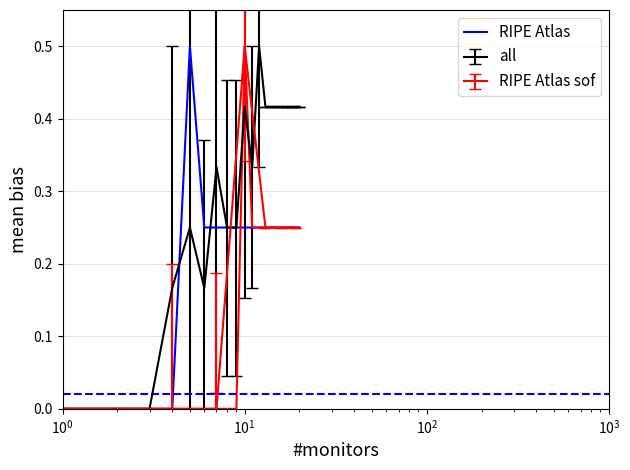

What is the highest value of the RIPE Atlas series?

0.5